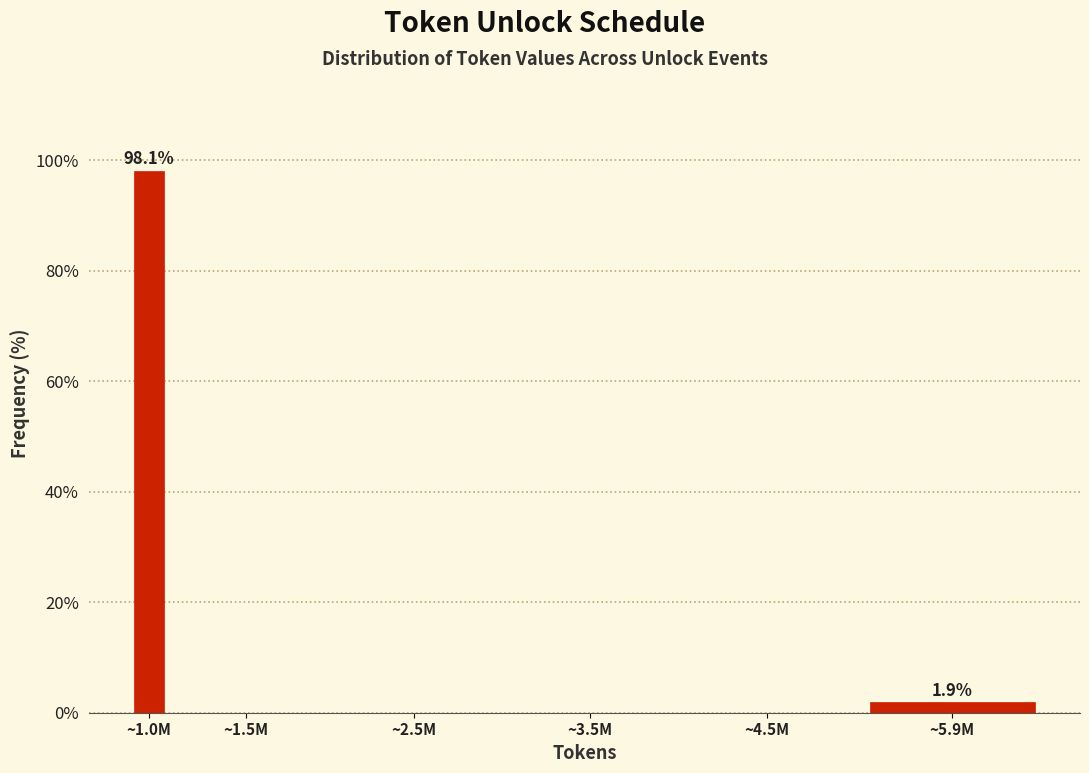

Reading right to left, extract all data points from this chart.

~5.9M=1.9	~4.5M=0.0	~3.5M=0.0	~2.5M=0.0	~1.5M=0.0	~1.0M=98.1